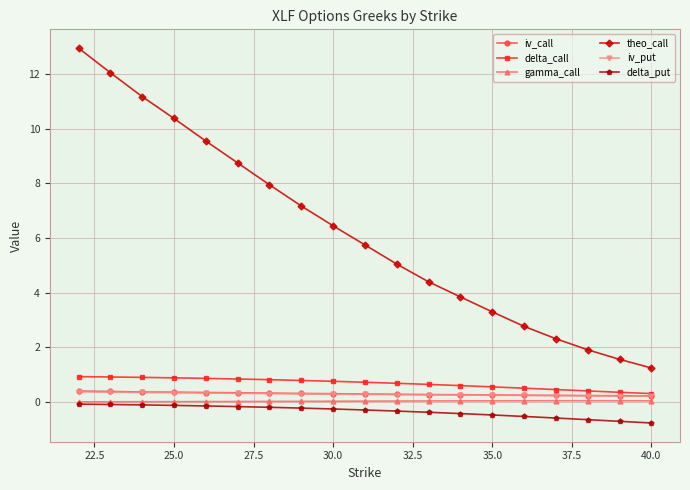

Which series has the largest total across all categories?

theo_call